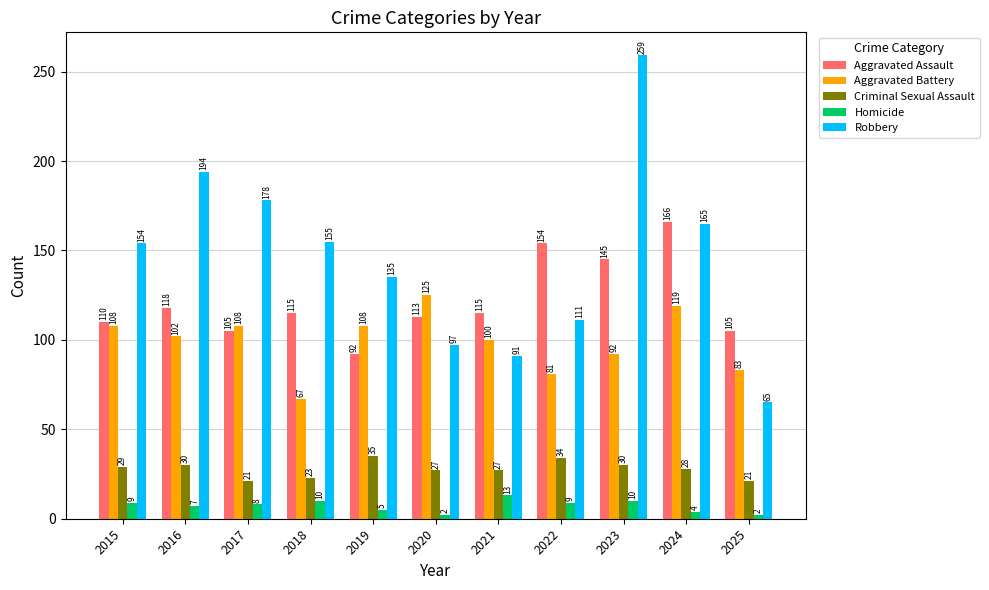

Which series changed the most between 2023 and 2025?

Robbery